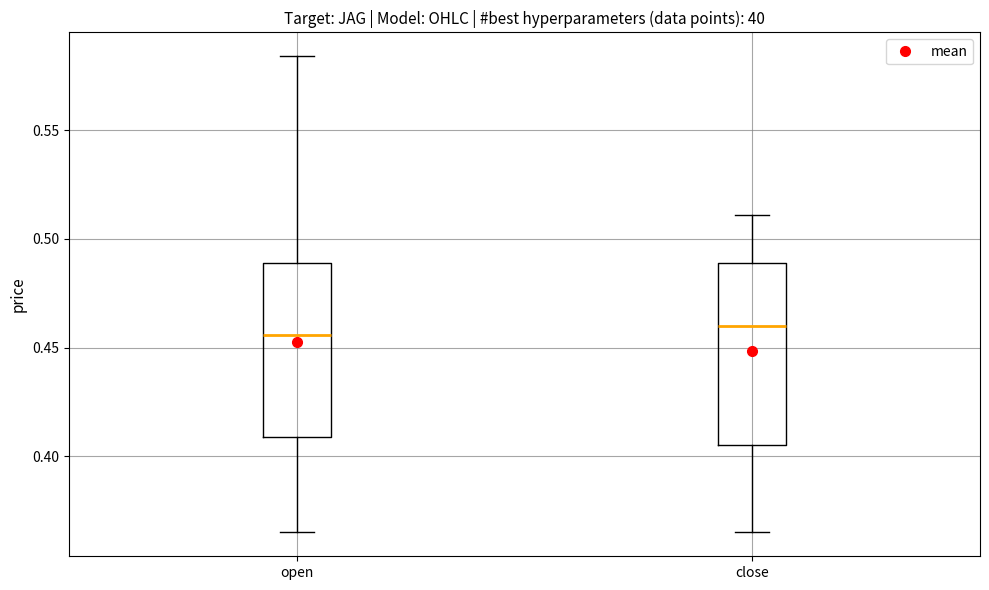

Reading left to right, read every box against the y-axis: the position of its median line, the range the box covers, and the ends of its whiskers. The values are not printed on the chart, so give them approximately, as read against the axis.

open: median 0.455, box 0.410 to 0.490, whiskers 0.365 to 0.585
close: median 0.460, box 0.405 to 0.490, whiskers 0.365 to 0.510